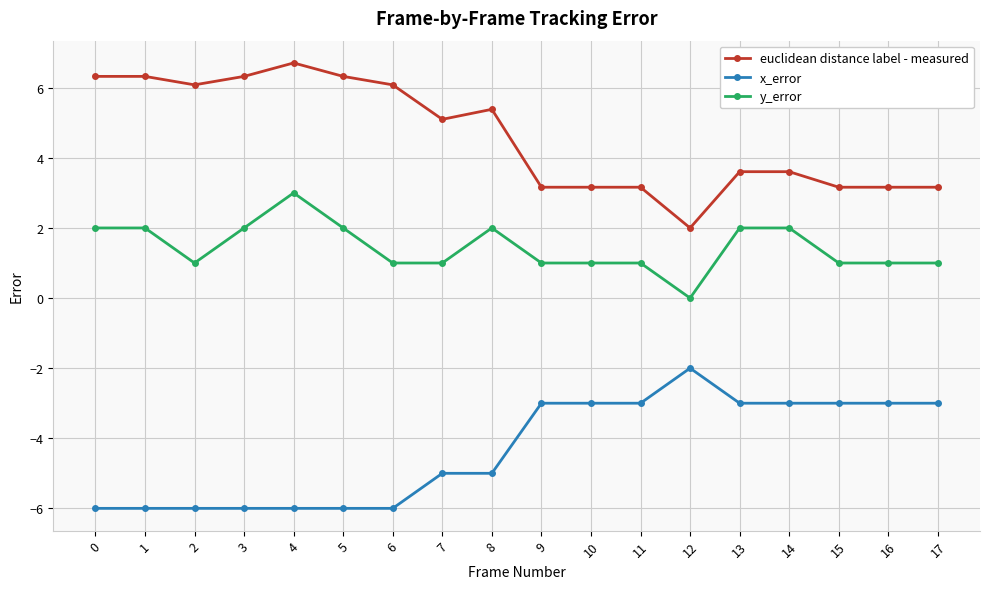

At 5, list the series in order from smallest to largest.

x_error, y_error, euclidean distance label - measured